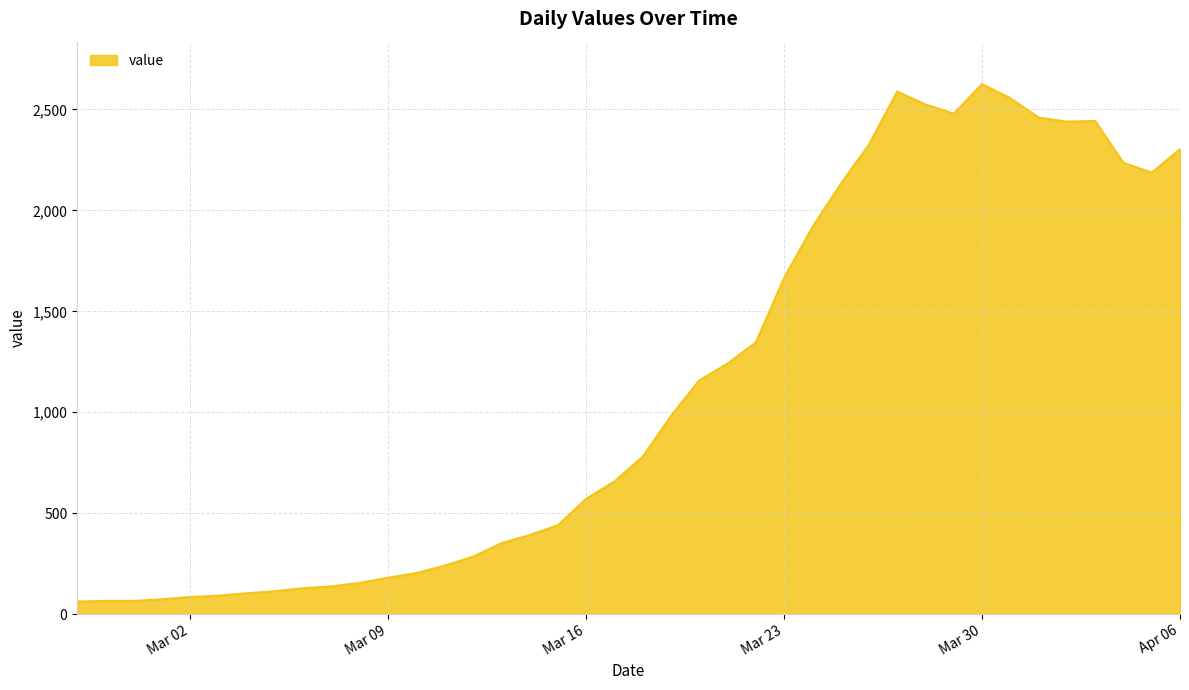

What is the greatest value displayed?

2626